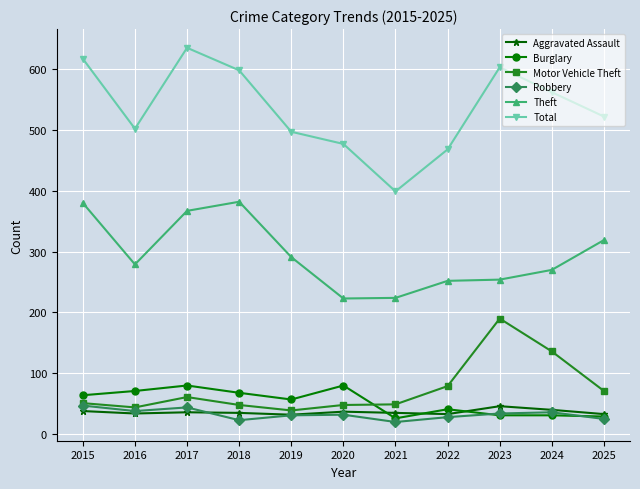

Count the number of categories in the chart.

11